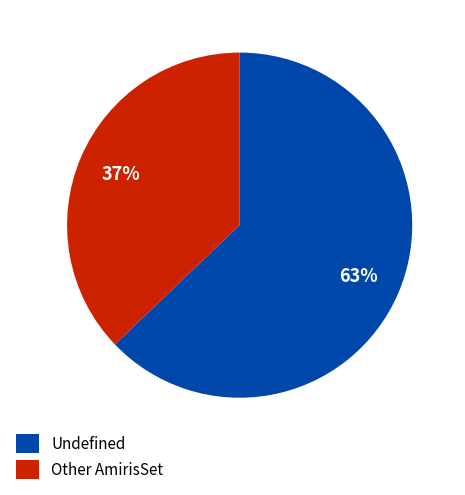

Approximately how many times larger is the value at Other AmirisSet compared to Undefined?

0.6